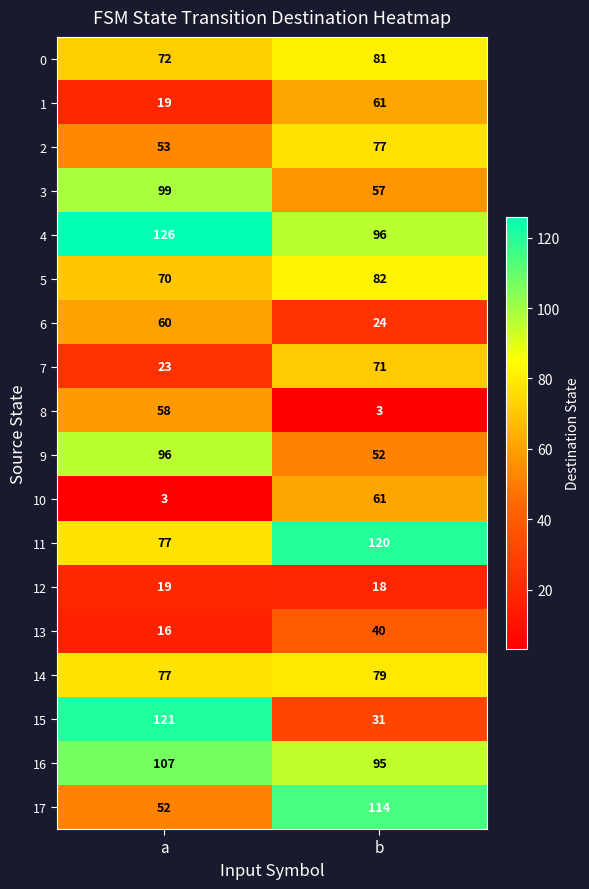

What value does the 0 series have at a?

72